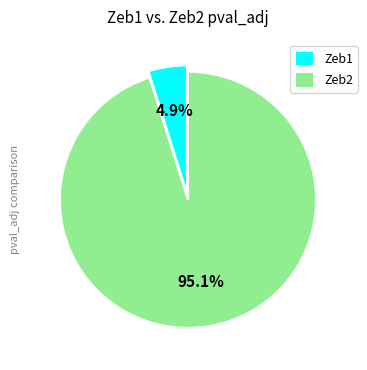

How many segments does this pie chart have?

2